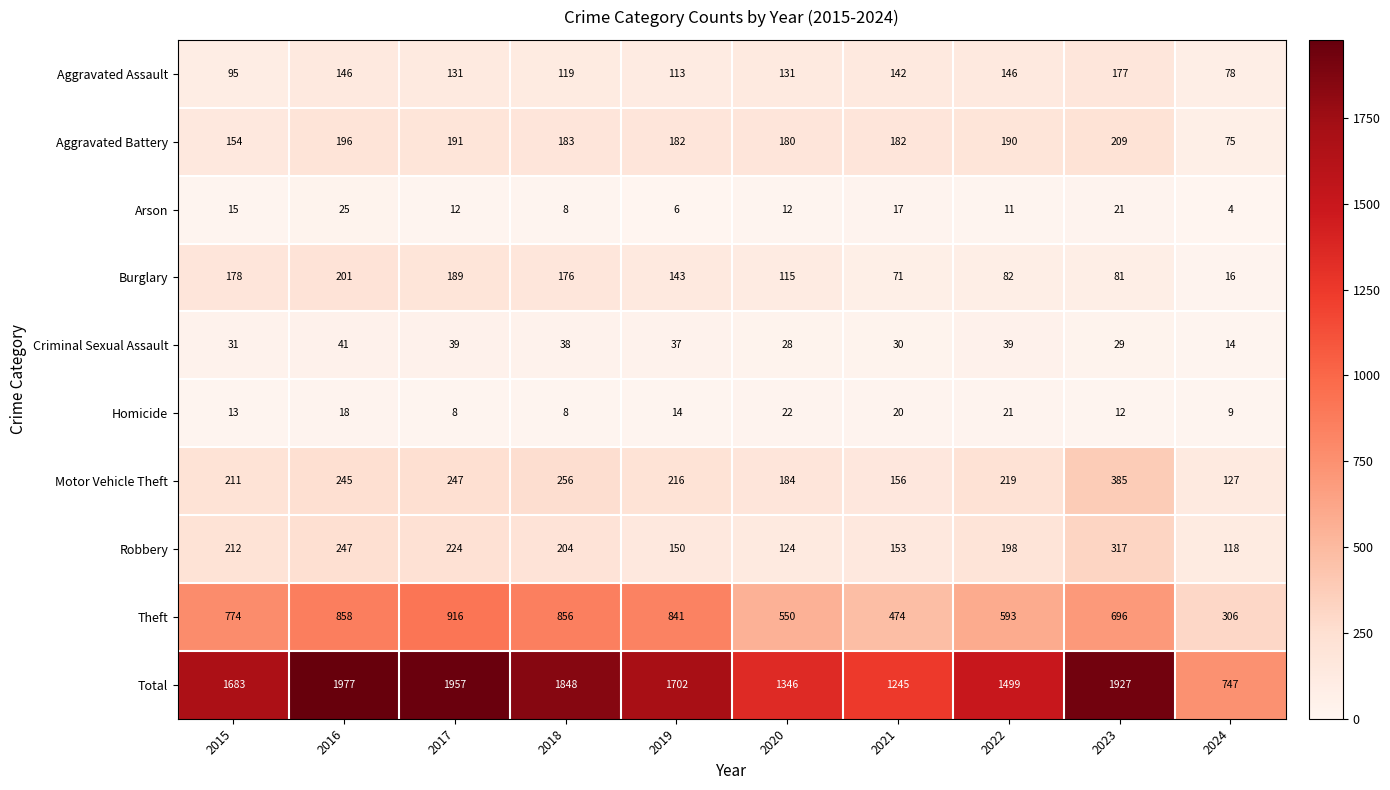

What is the spread (max minus min) of values at 2021?

1228